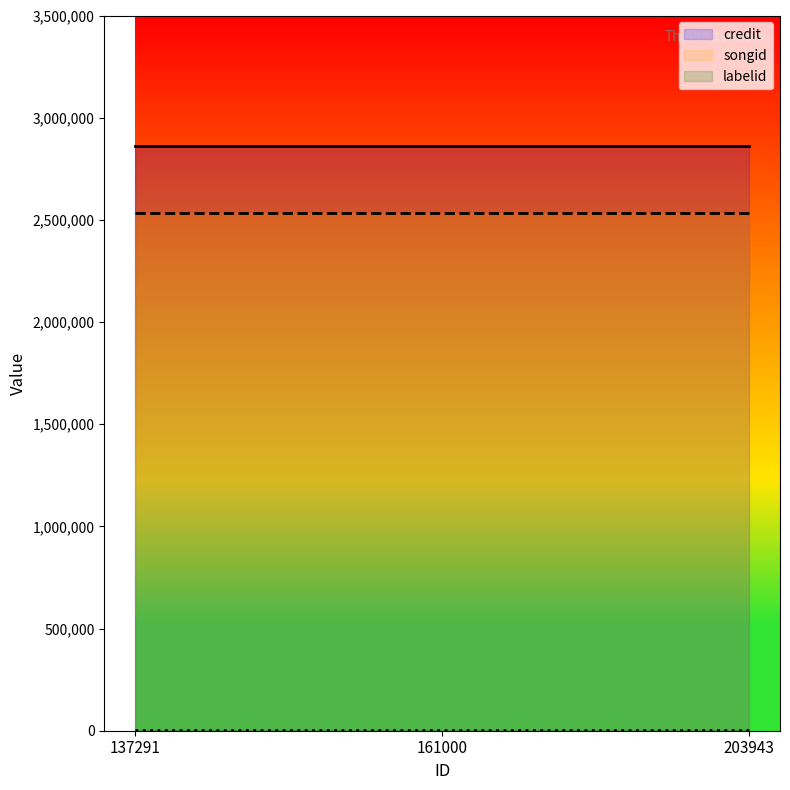

How many distinct data groups are displayed?

3